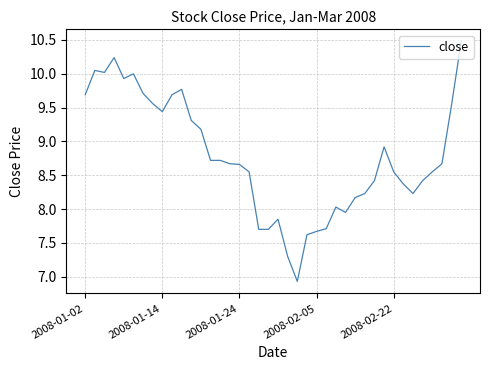

Is this an area chart (filled region under the line)?

No